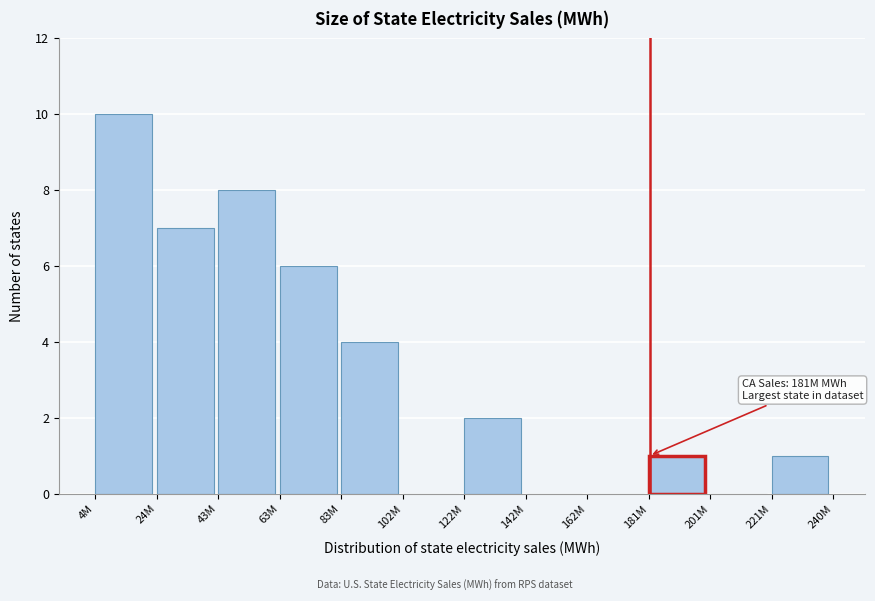

Reading left to right, list all the values displayed in this chart.

4M=10	24M=7	43M=8	63M=6	83M=4	102M=0	122M=2	142M=0	162M=0	181M=1	201M=0	221M=1